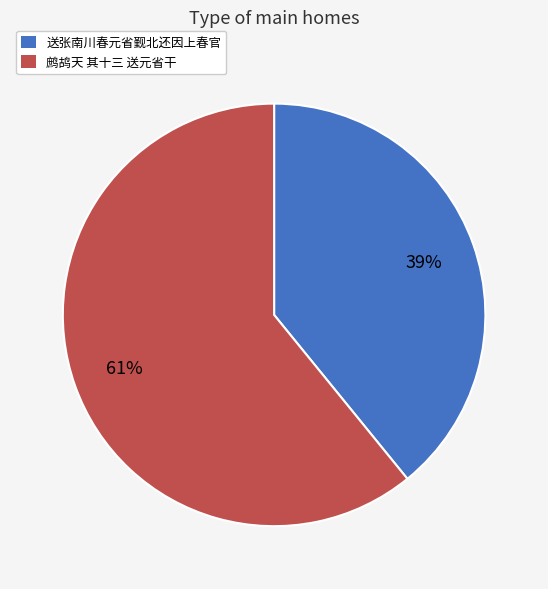

Which category has the biggest portion of the pie?

鹧鸪天 其十三 送元省干